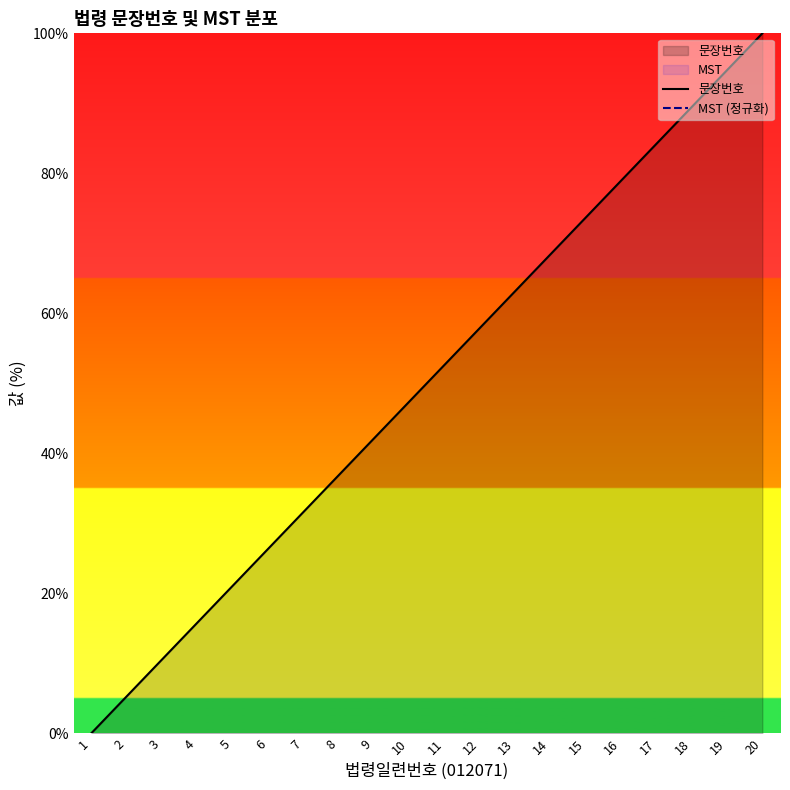

Which series has the widest spread of values?

문장번호